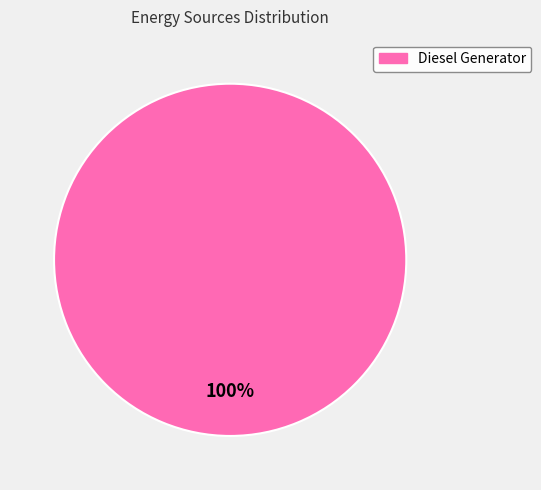

Count the number of slices in the pie.

1